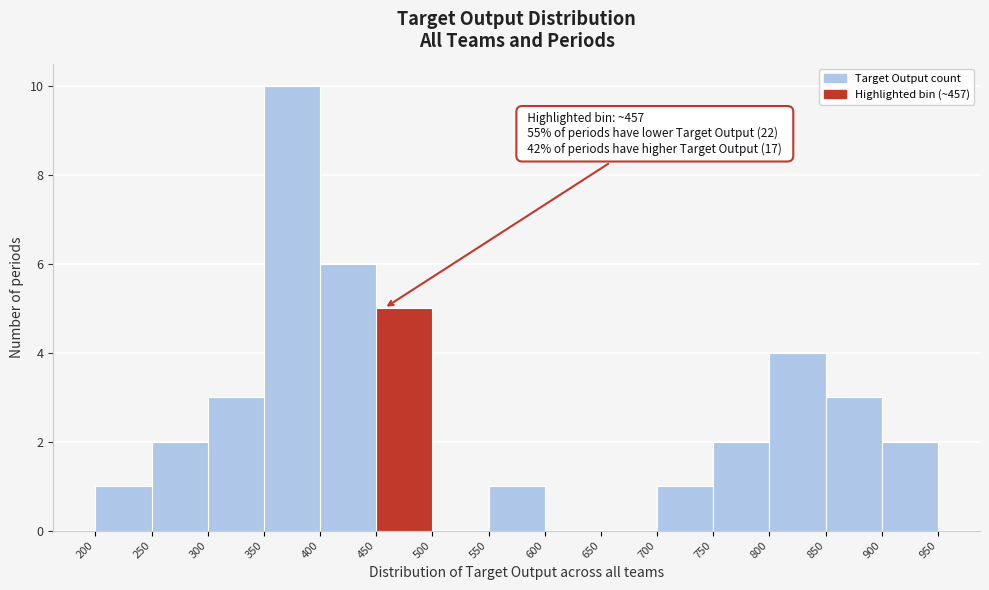

Which range on the x-axis has the tallest bar?

350 to 400